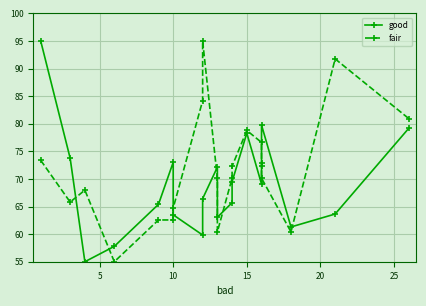

What are all the series names shown in the legend?

good, fair